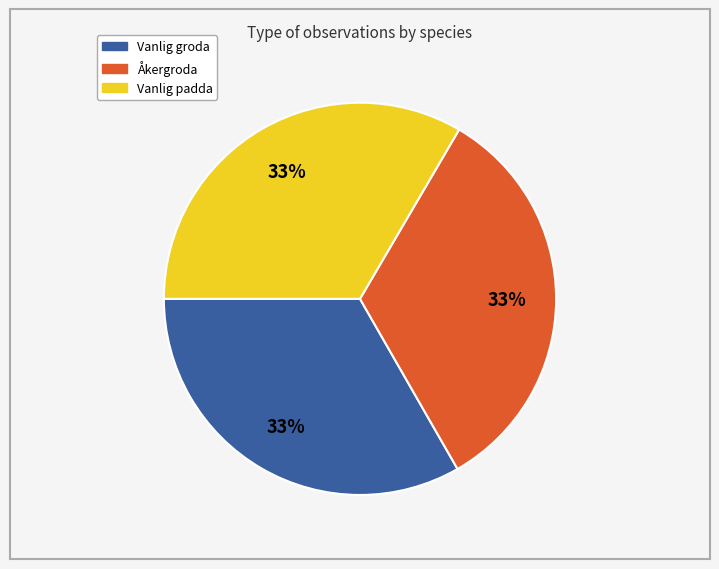

Is there a majority slice in this chart?

No